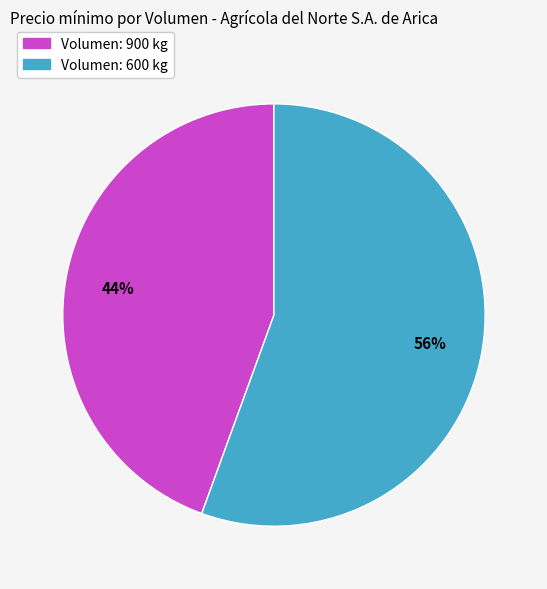

Is there a majority slice in this chart?

Yes